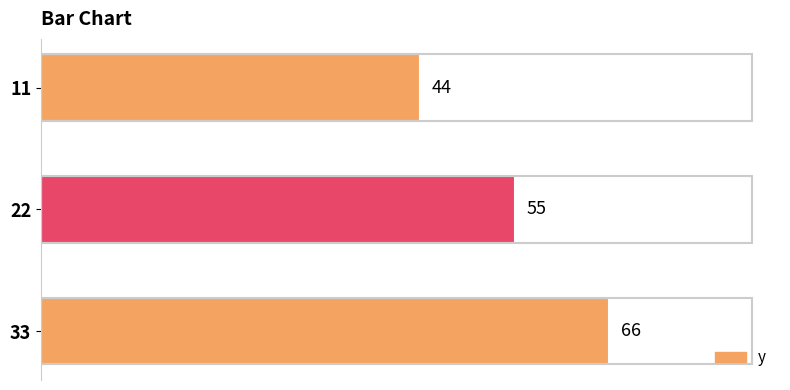

What is the sum of all values?

165